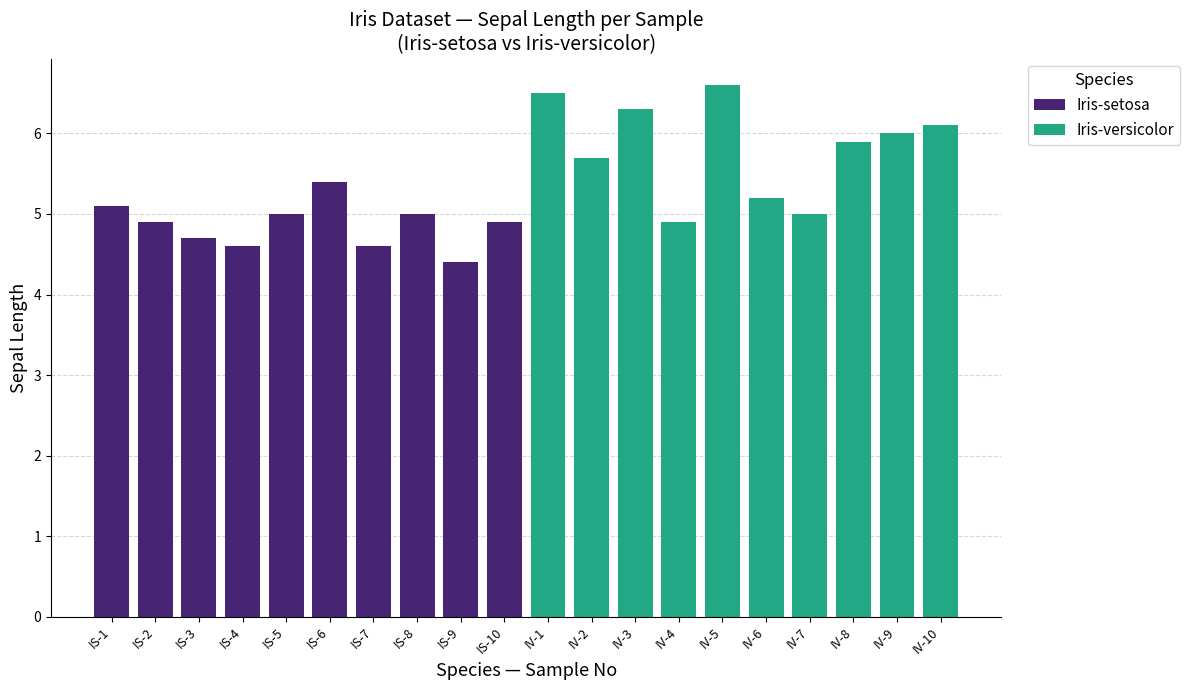

What is the value of the Iris-setosa bar at the 7th from the left?

4.6